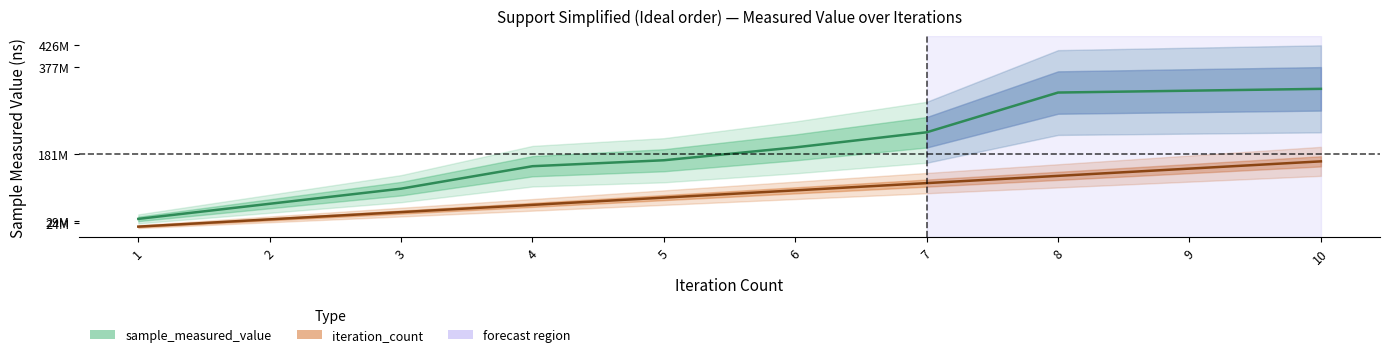

At which label is iteration_count closest to 90204110?

5